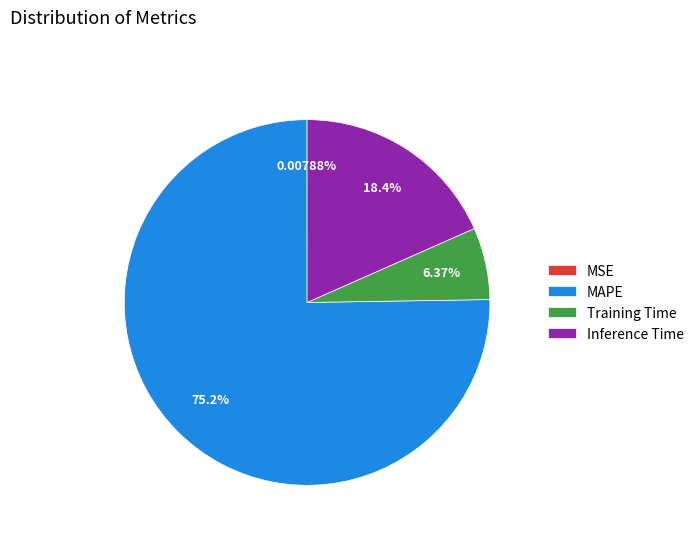

Which slice is the largest?

MAPE